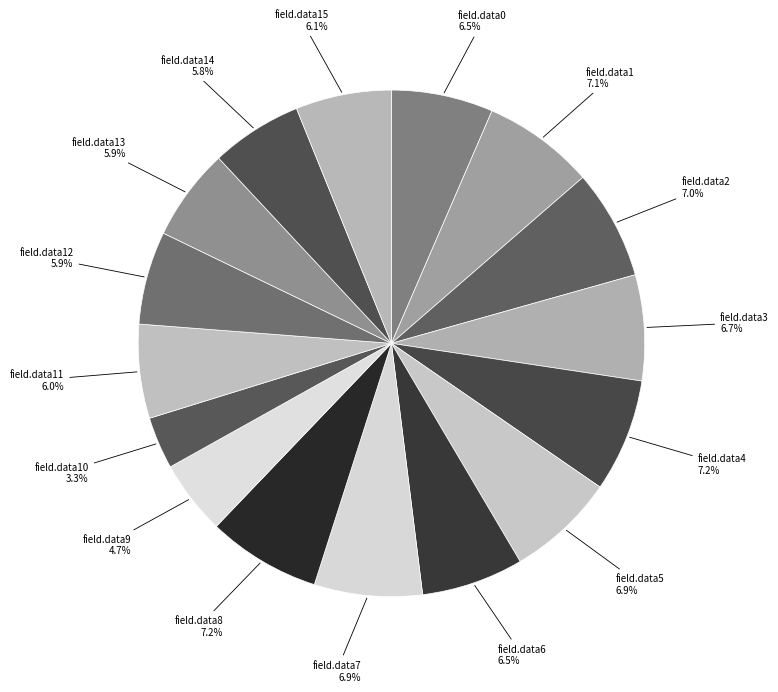

How many segments does this pie chart have?

16